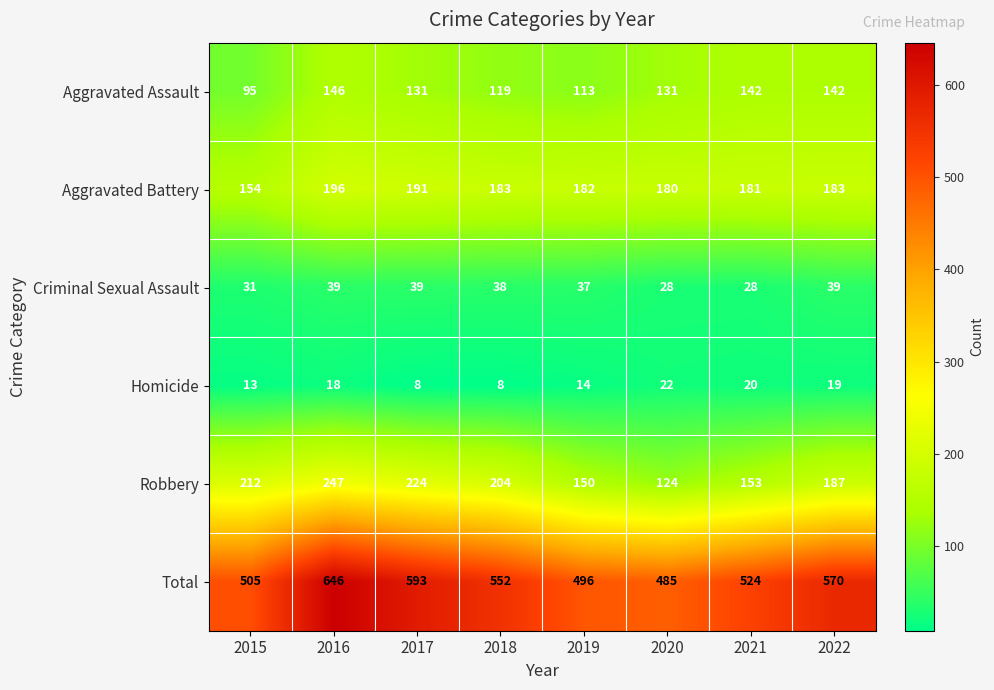

Which series changed the most between 2015 and 2018?

Total